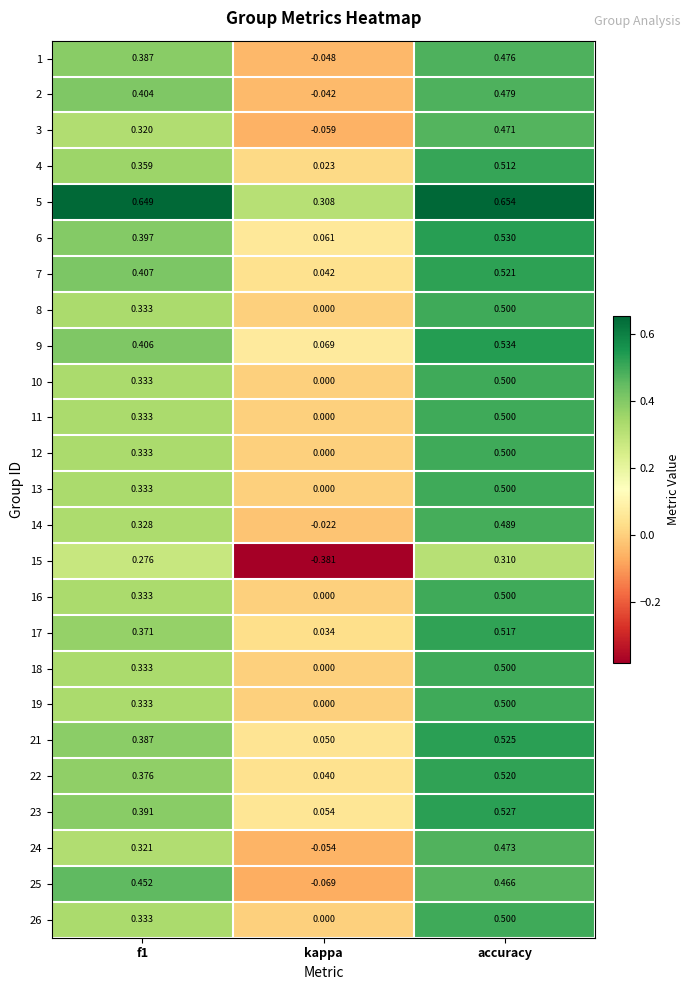

Where is 14 nearest to the value 0?

kappa